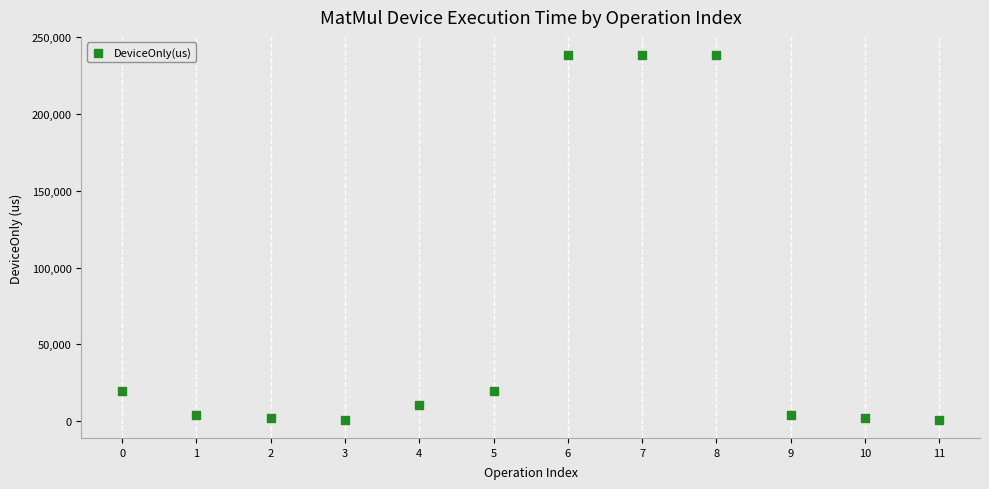

What is the range of Y values (max minus min)?

237513.0